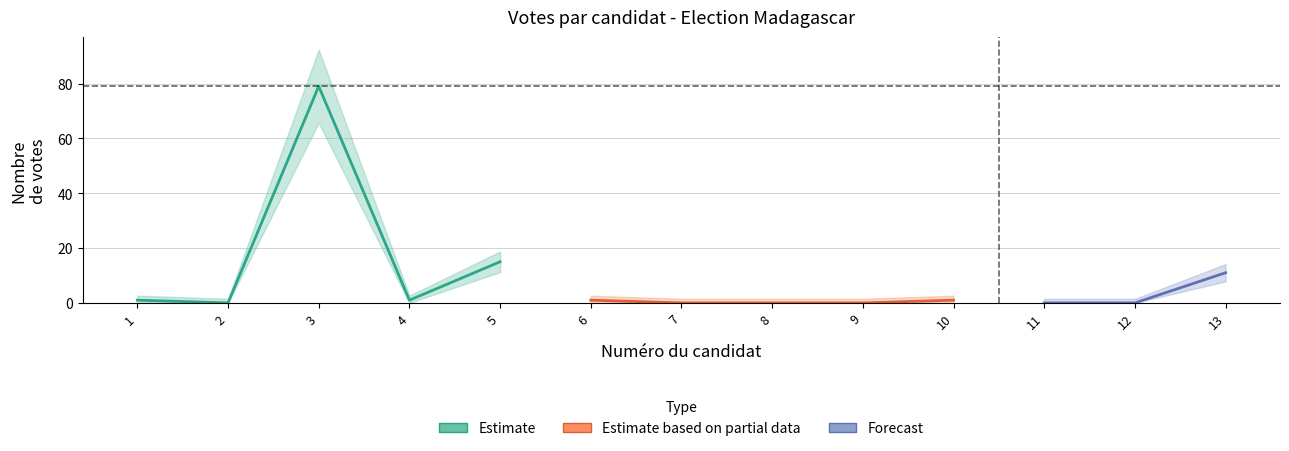

Reading left to right, extract all data points from this chart.

1=1	2=0	3=79	4=1	5=15	6=1	7=0	8=0	9=0	10=1	11=0	12=0	13=11